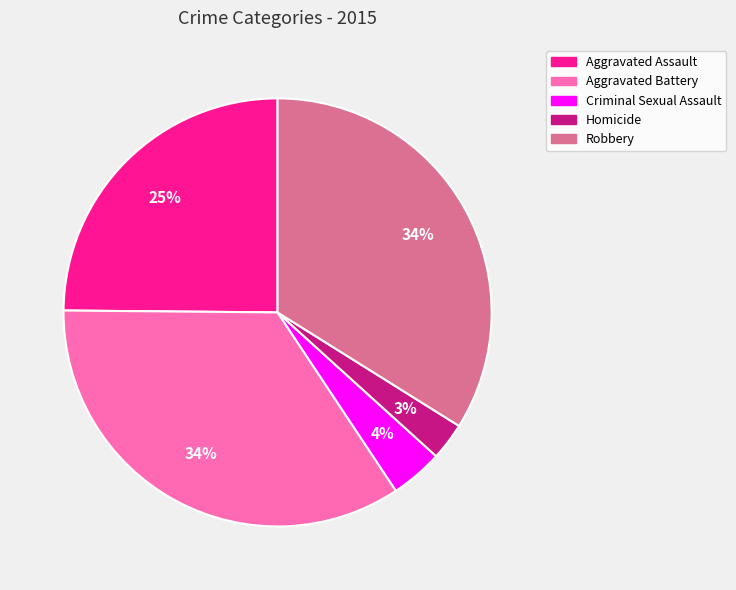

What percentage is the Homicide slice, to the nearest percent?

3%